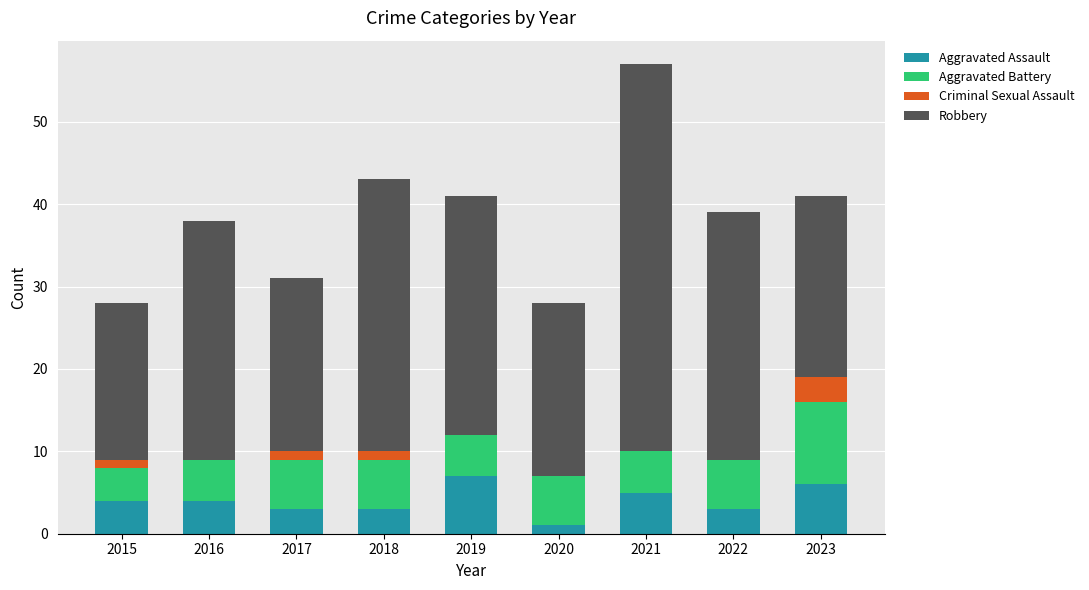

What is the sum of all Aggravated Assault values?

36